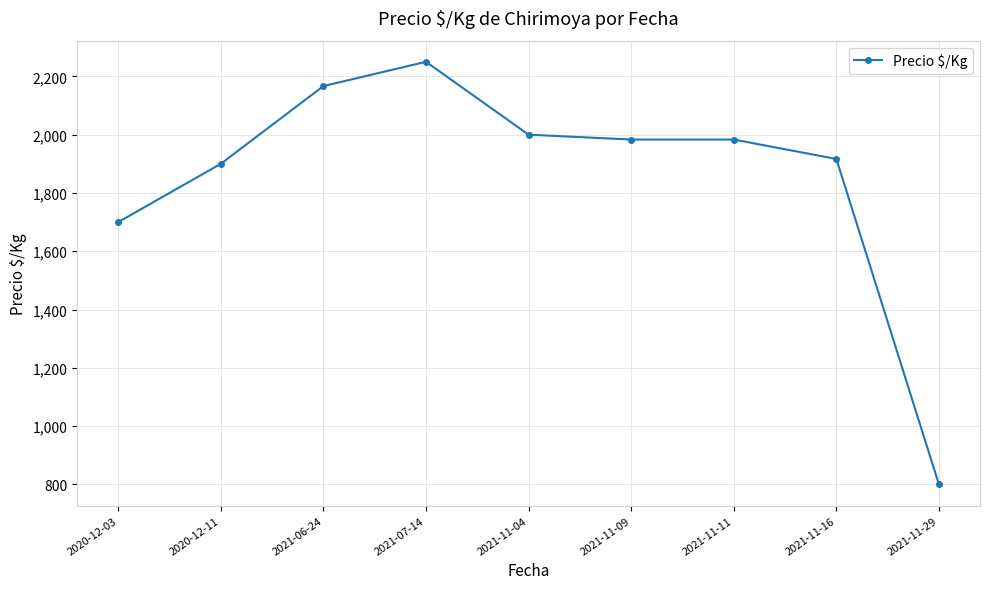

What is the label of the 7th point from the left?

2021-11-11